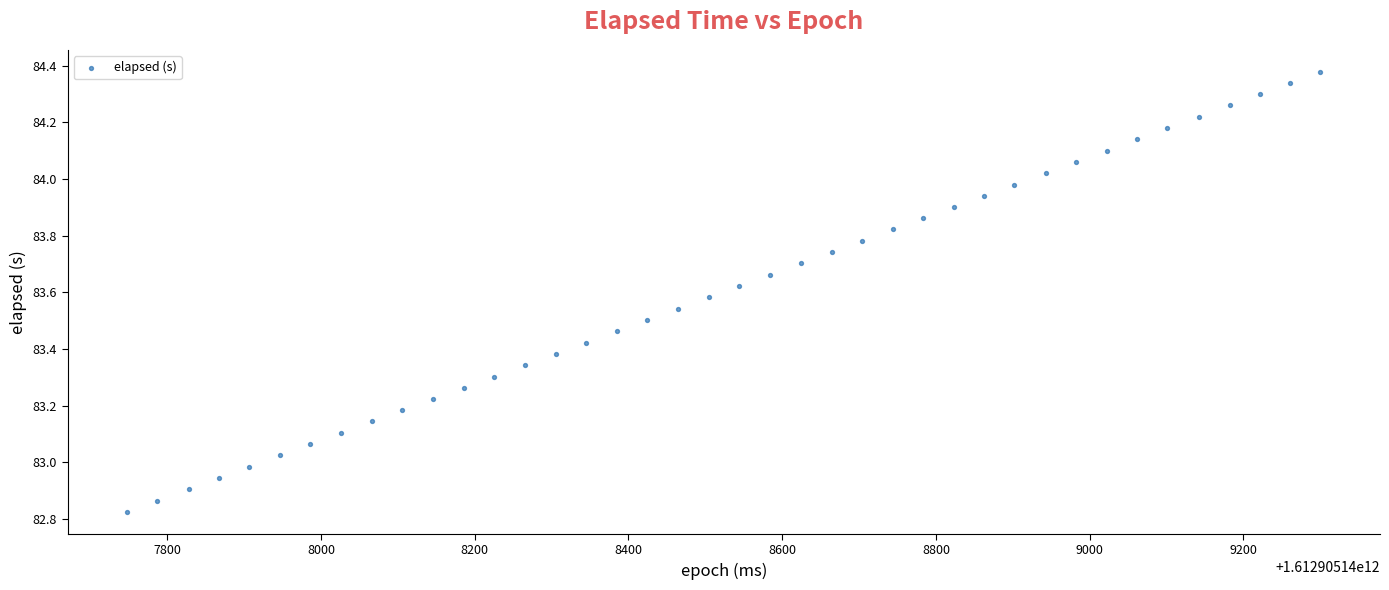

What is the range of Y values (max minus min)?

1.6